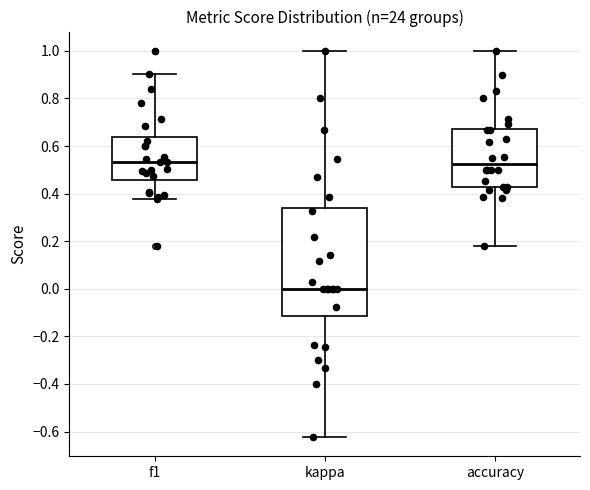

Where is the upper edge of the box for accuracy on the y-axis? The values are not printed on the chart, so give them approximately, as read against the axis.

0.68